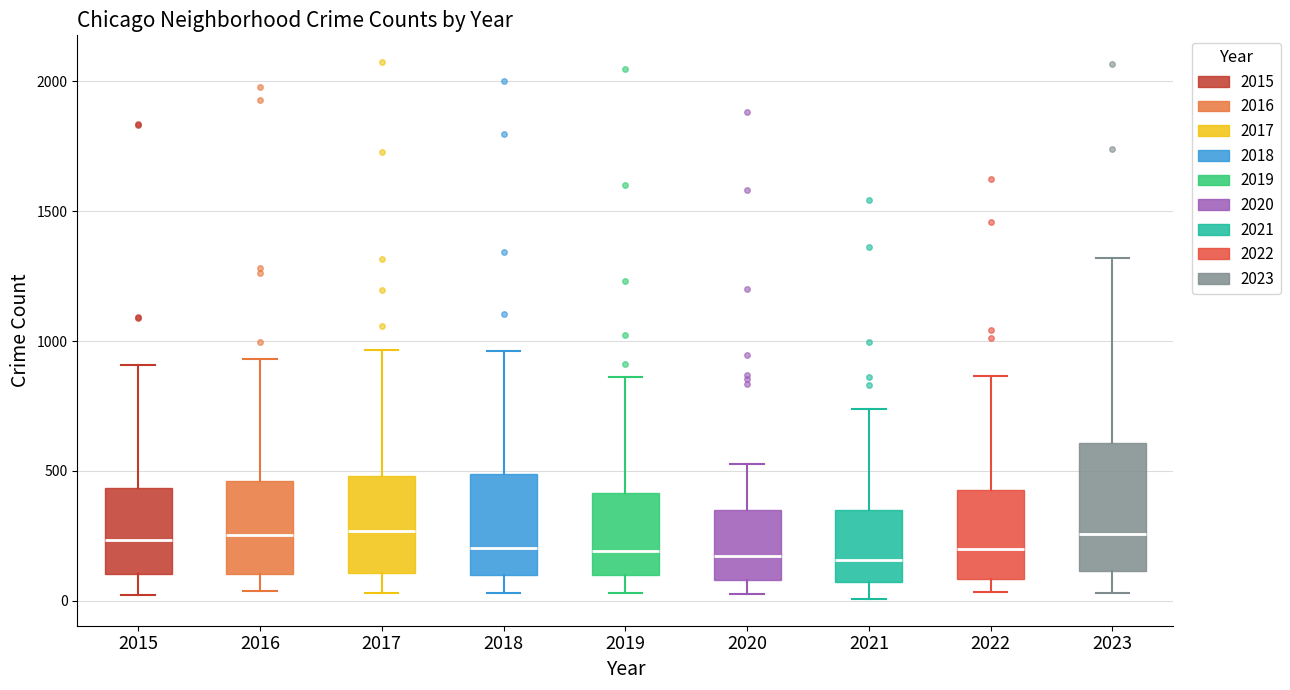

Reading left to right, transcribe this box plot: for each box, give where its median line is, the range the box spans, and where its two whiskers end, as read against the y-axis. The values are not printed on the chart, so give them approximately, as read against the axis.

2015: median 250, box 100 to 450, whiskers 0 to 900
2016: median 250, box 100 to 450, whiskers 50 to 950
2017: median 250, box 100 to 500, whiskers 50 to 950
2018: median 200, box 100 to 500, whiskers 50 to 950
2019: median 200, box 100 to 400, whiskers 50 to 850
2020: median 150, box 100 to 350, whiskers 50 to 550
2021: median 150, box 50 to 350, whiskers 0 to 750
2022: median 200, box 100 to 450, whiskers 50 to 850
2023: median 250, box 100 to 600, whiskers 50 to 1300